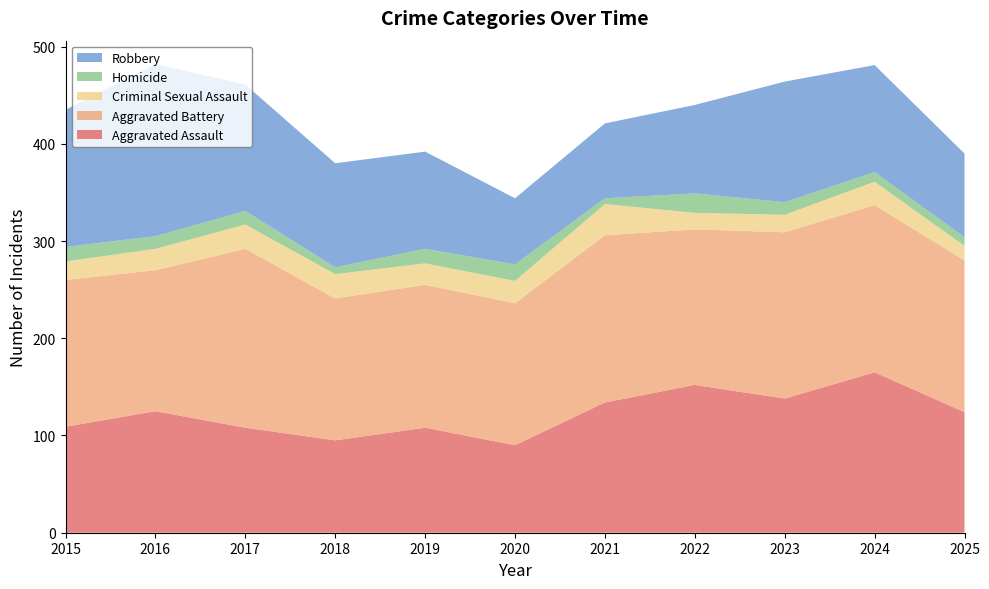

Reading left to right, transcribe all the data shown in this chart.

Aggravated Assault: 2015=109	2016=125	2017=108	2018=95	2019=108	2020=90	2021=134	2022=152	2023=138	2024=165	2025=124
Aggravated Battery: 2015=151	2016=145	2017=184	2018=146	2019=147	2020=146	2021=172	2022=160	2023=171	2024=172	2025=156
Criminal Sexual Assault: 2015=19	2016=22	2017=25	2018=25	2019=22	2020=23	2021=32	2022=17	2023=18	2024=24	2025=15
Homicide: 2015=15	2016=13	2017=14	2018=7	2019=15	2020=17	2021=6	2022=20	2023=13	2024=10	2025=9
Robbery: 2015=141	2016=177	2017=130	2018=107	2019=100	2020=68	2021=77	2022=91	2023=124	2024=110	2025=86